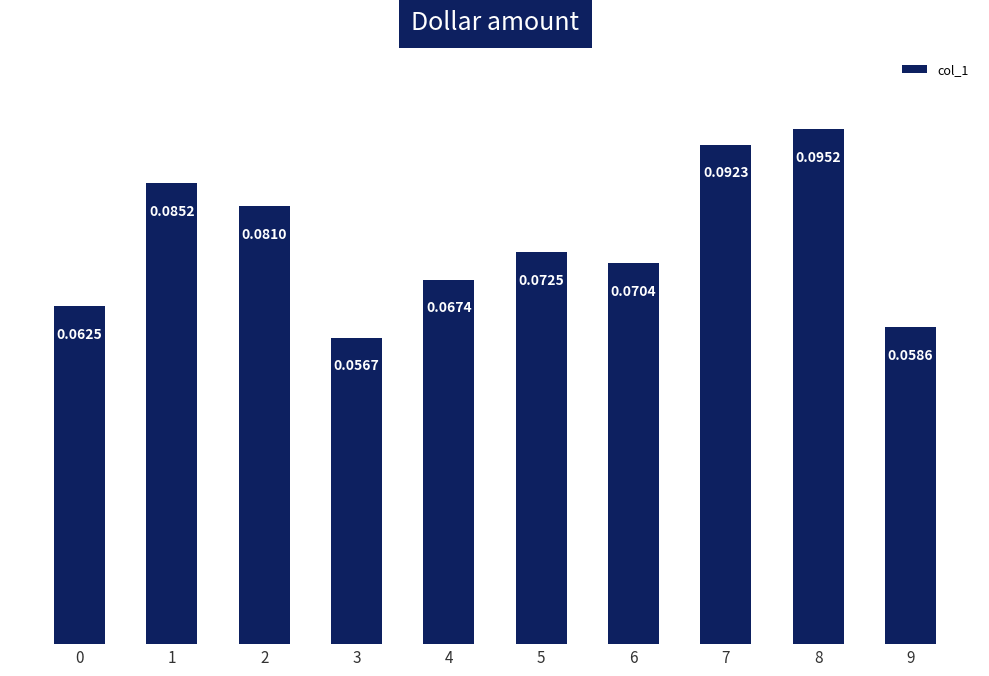

How many bars are there in total?

10